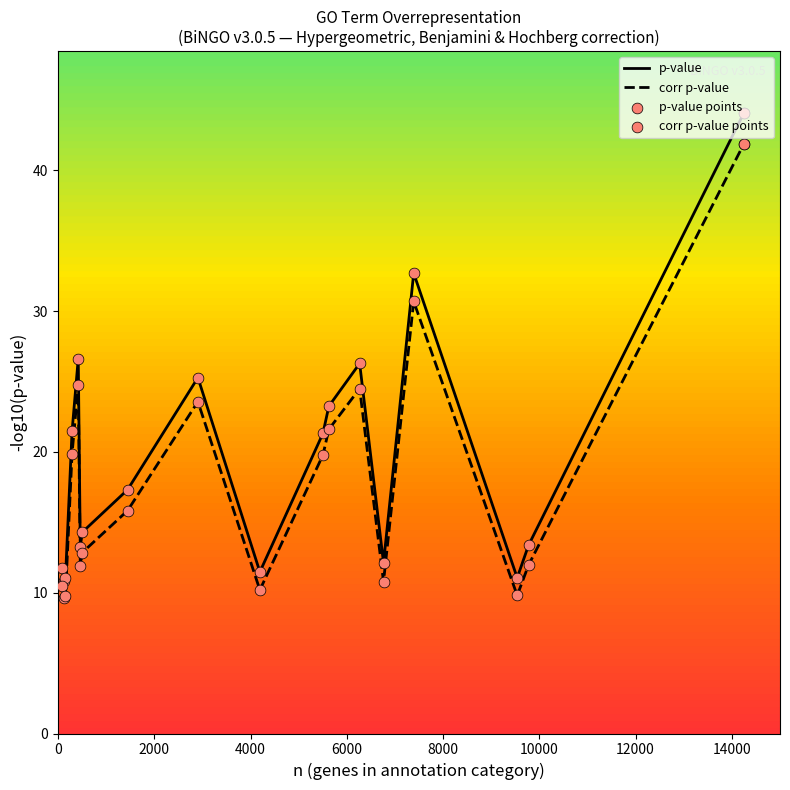

What is the smallest value displayed?

9.6